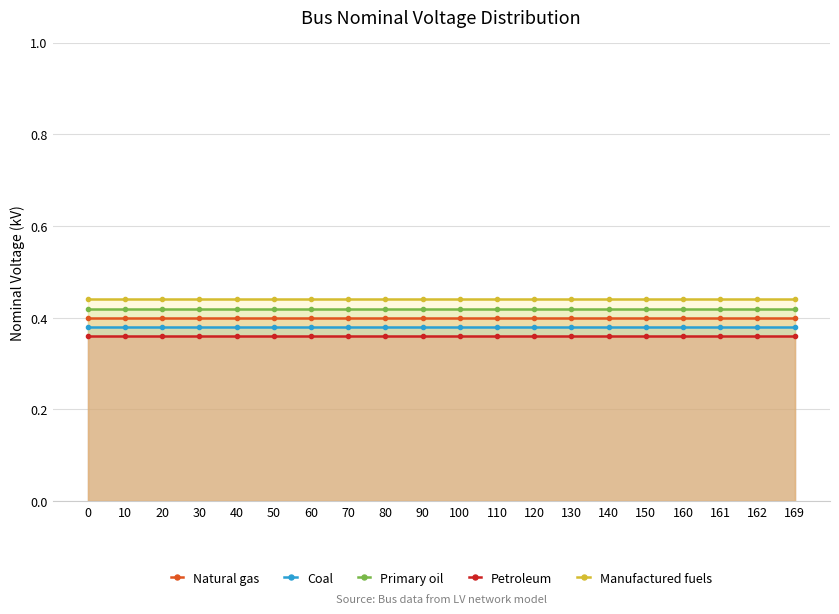

What is the highest value of the Natural gas series?

0.4